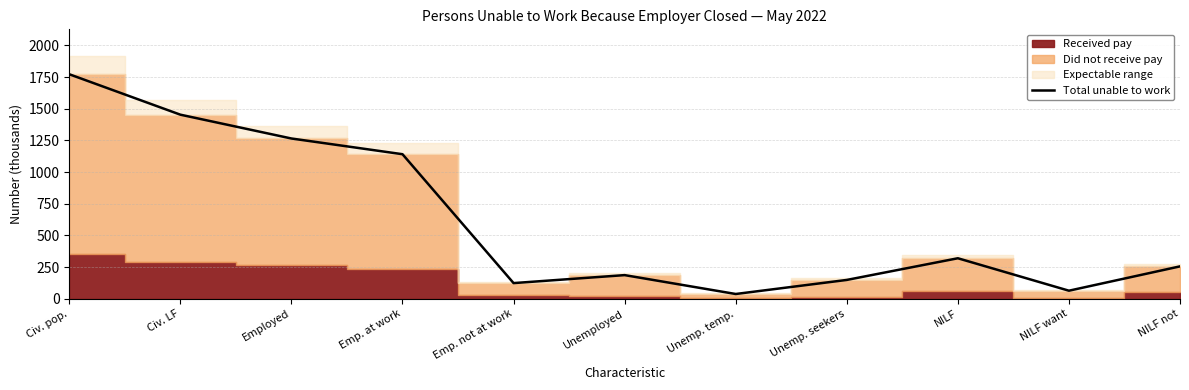

List the labels in order of value, largest first.

Civ. pop., Civ. LF, Employed, Emp. at work, NILF, NILF not, Unemployed, Unemp. seekers, Emp. not at work, NILF want, Unemp. temp.